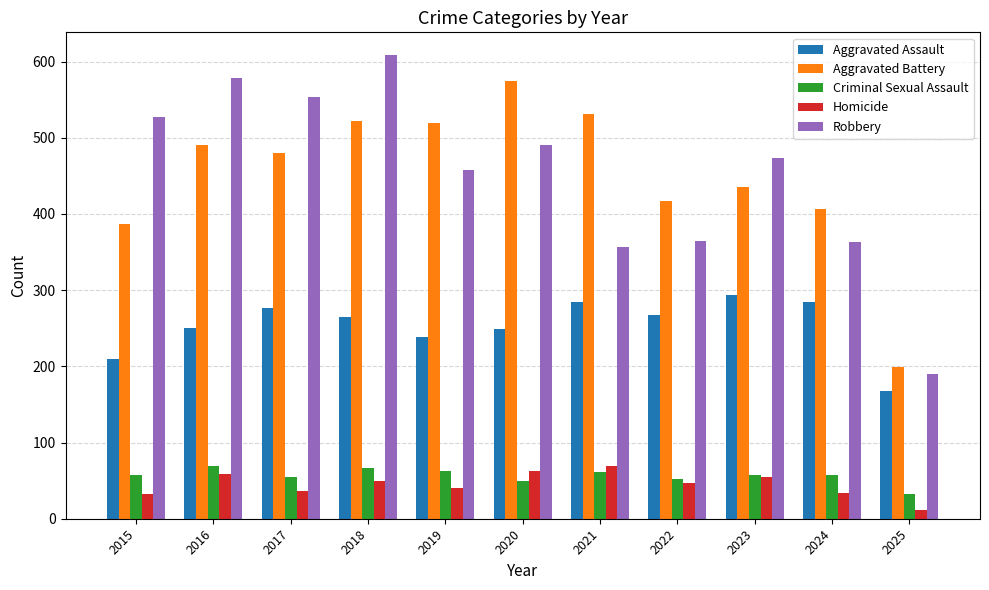

At which label does Aggravated Assault first exceed 265?

2017